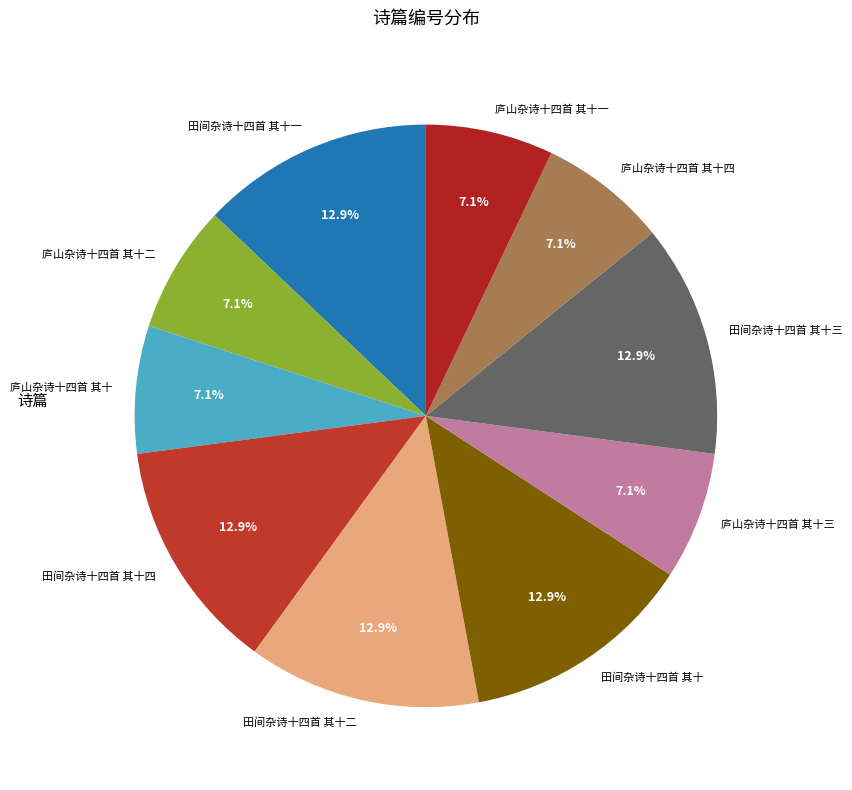

Is there any slice that represents more than half of the pie?

No